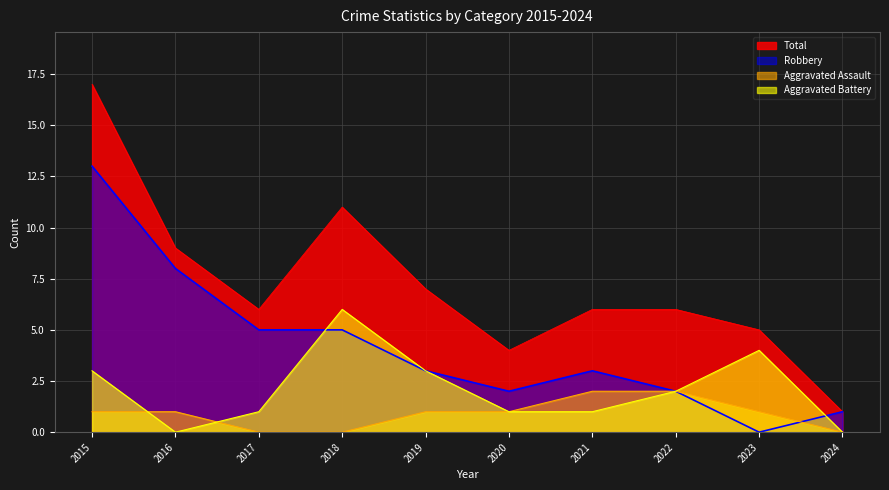

At which category is the sum across all series the highest?

2015